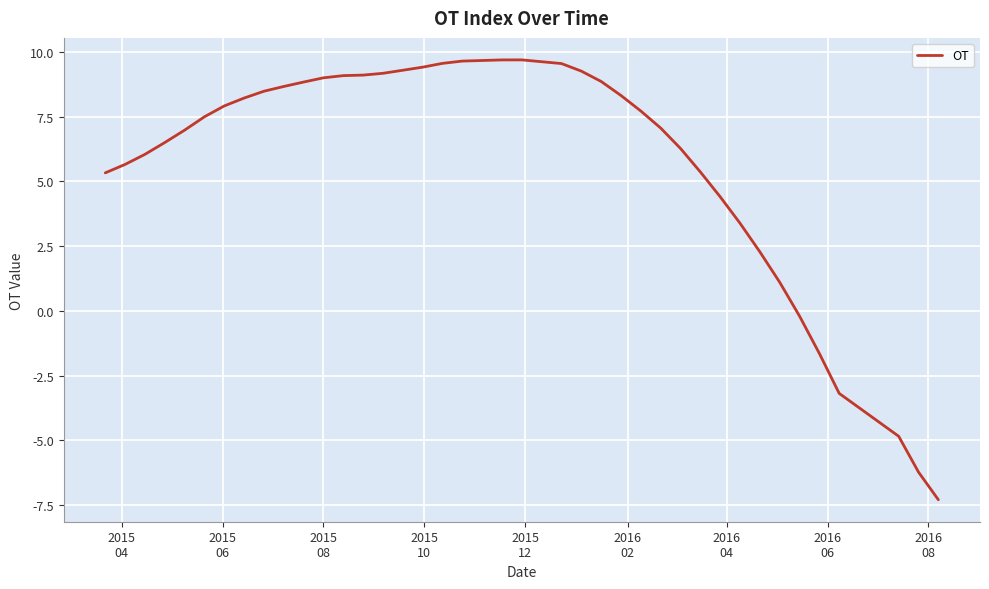

What is the difference between the second highest and minimum values?

17.0